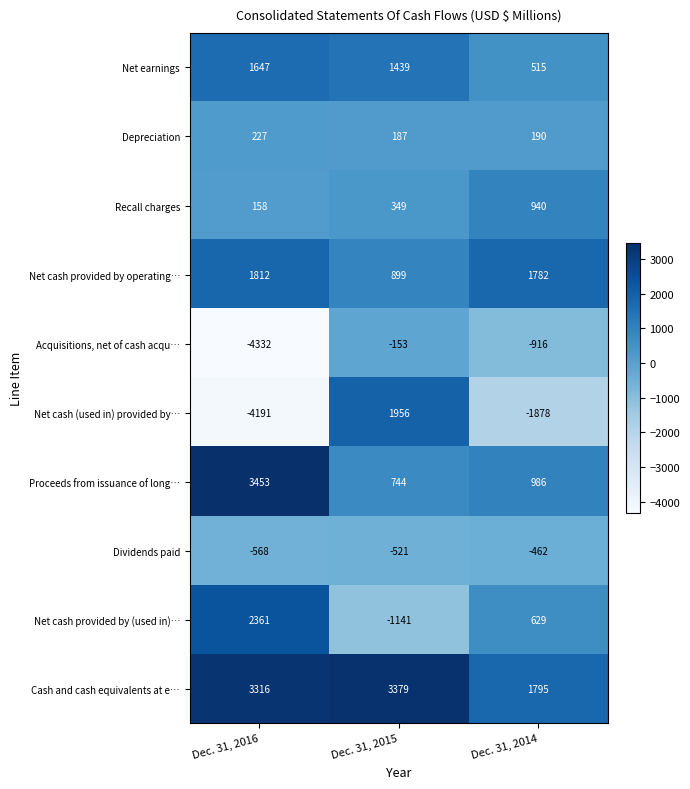

How many Net cash (used in) provided by… values are between -4191 and 1956?

3